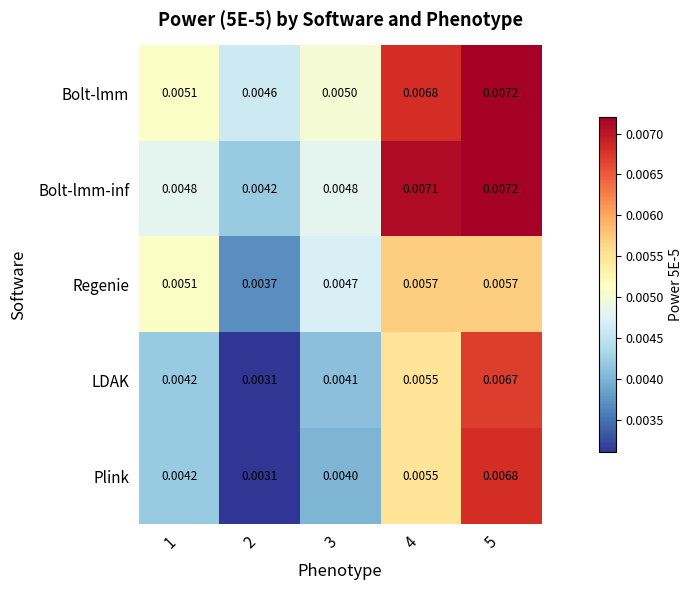

Which series has the widest spread of values?

Plink